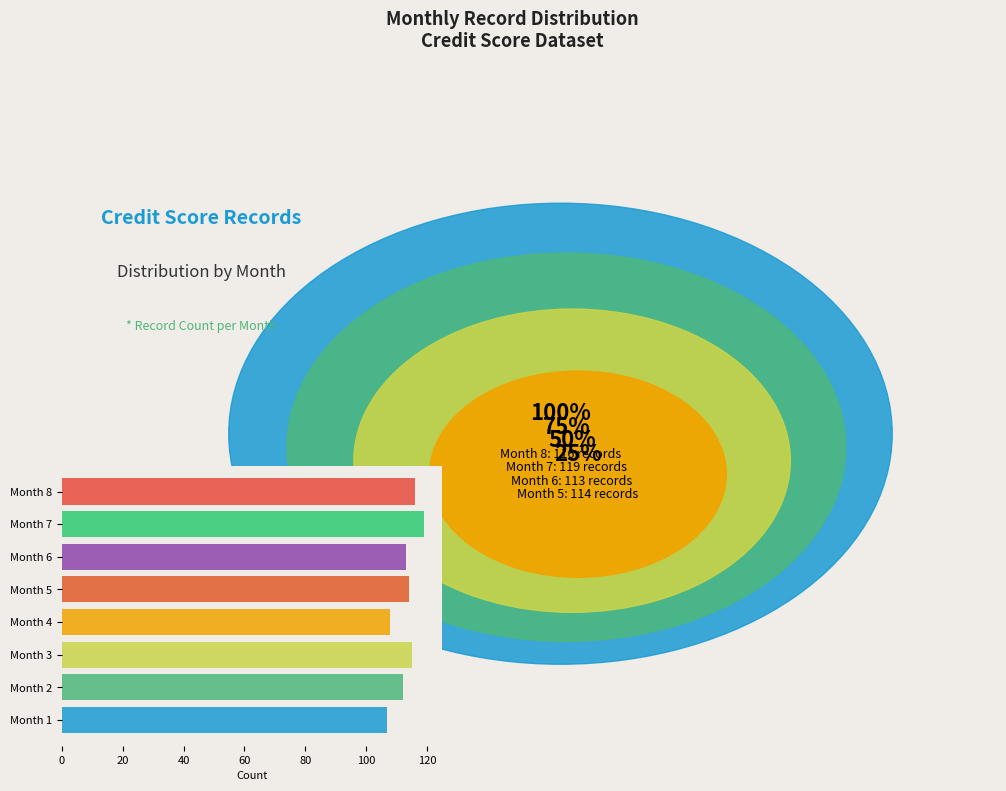

What is the difference between the values at Month 3 and Month 7?

4